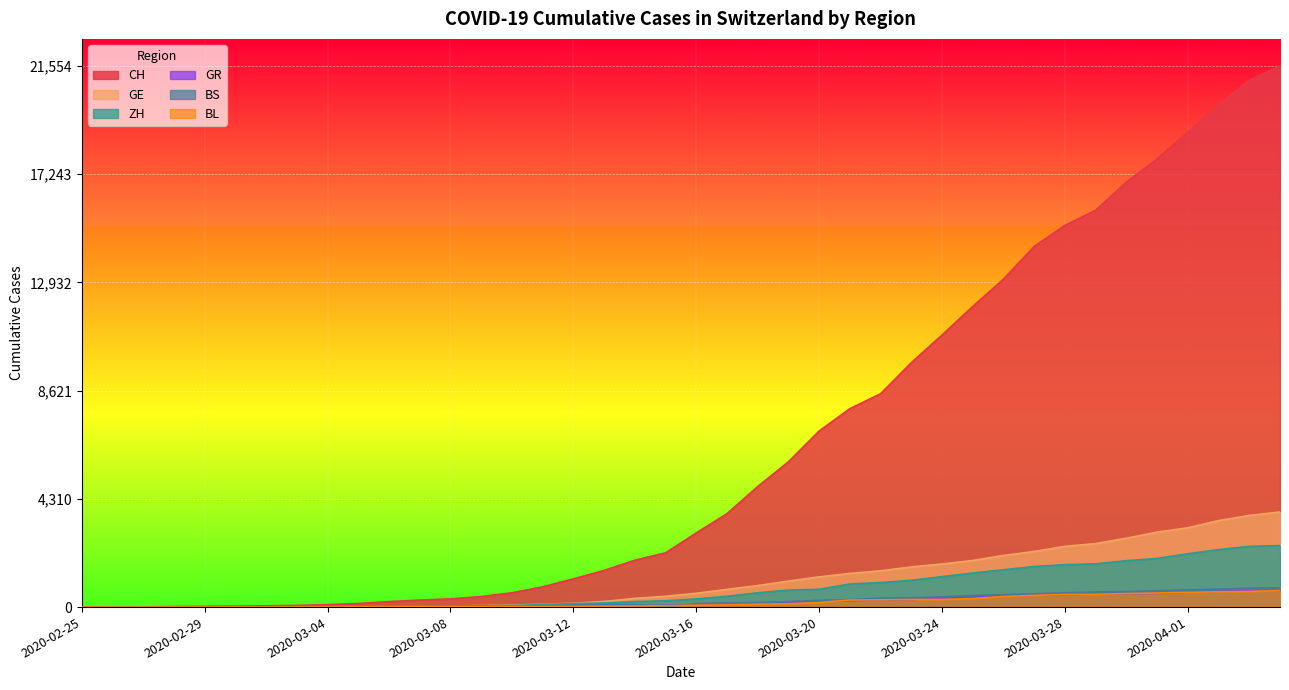

Rank the categories by BL value from lowest to highest.

2020-02-25, 2020-02-26, 2020-02-27, 2020-02-28, 2020-02-29, 2020-03-01, 2020-03-02, 2020-03-03, 2020-03-04, 2020-03-05, 2020-03-06, 2020-03-07, 2020-03-08, 2020-03-09, 2020-03-10, 2020-03-11, 2020-03-12, 2020-03-13, 2020-03-14, 2020-03-15, 2020-03-16, 2020-03-17, 2020-03-18, 2020-03-19, 2020-03-20, 2020-03-21, 2020-03-22, 2020-03-23, 2020-03-24, 2020-03-25, 2020-03-26, 2020-03-27, 2020-03-28, 2020-03-29, 2020-03-30, 2020-03-31, 2020-04-01, 2020-04-02, 2020-04-03, 2020-04-04